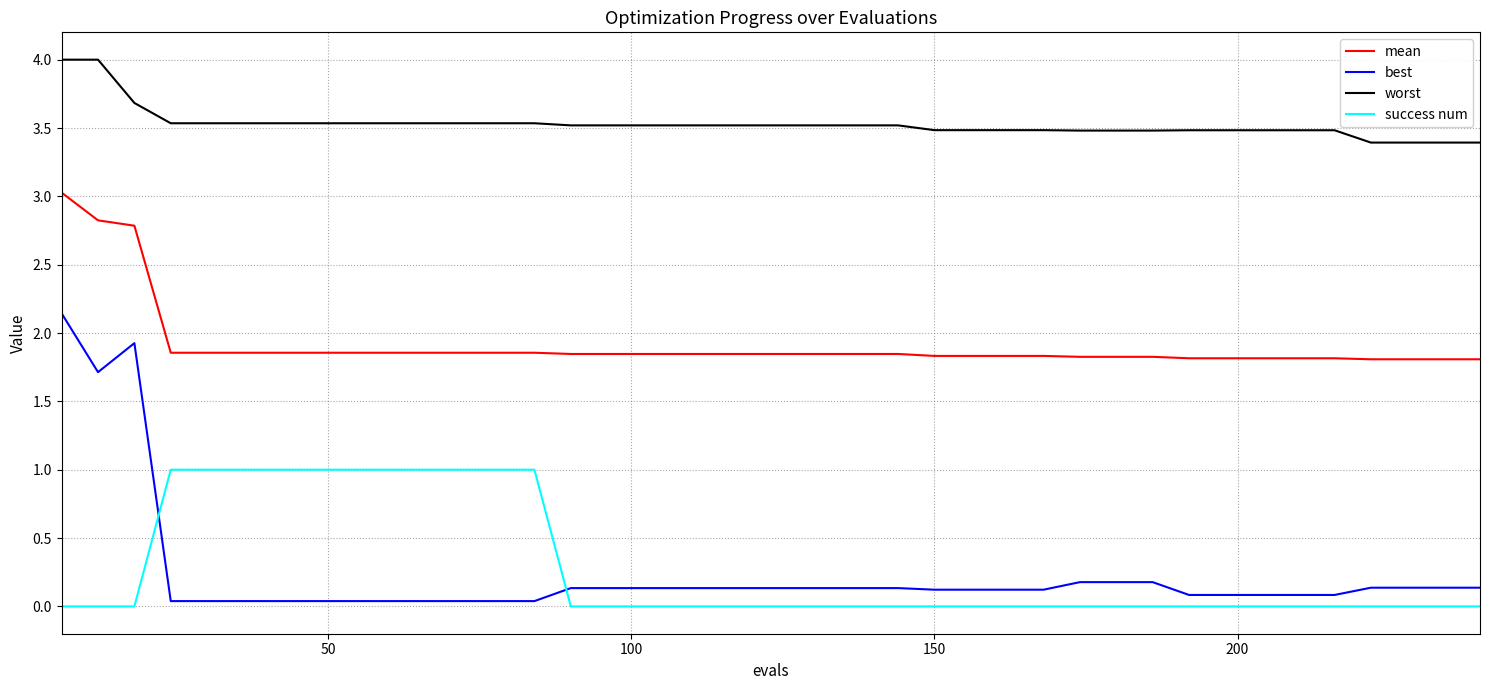

What is the highest value of the best series?

2.1